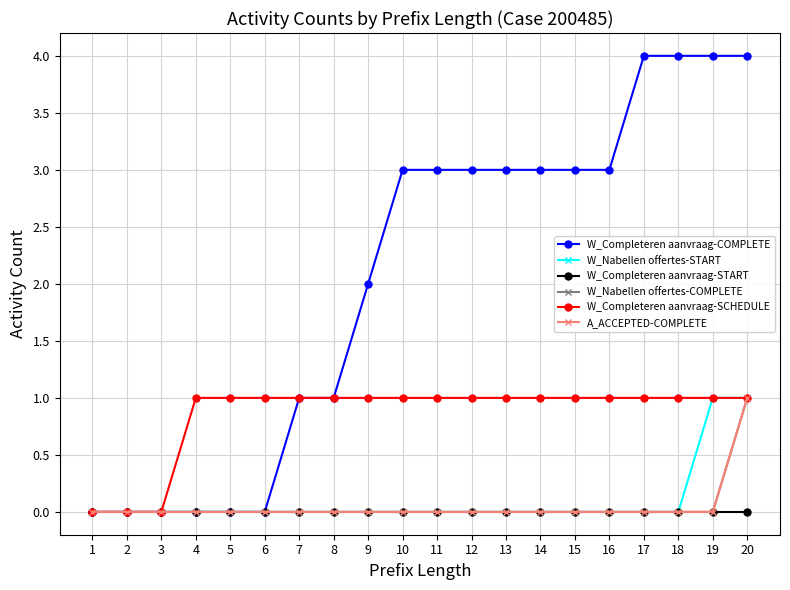

How many lines are shown in the chart?

6